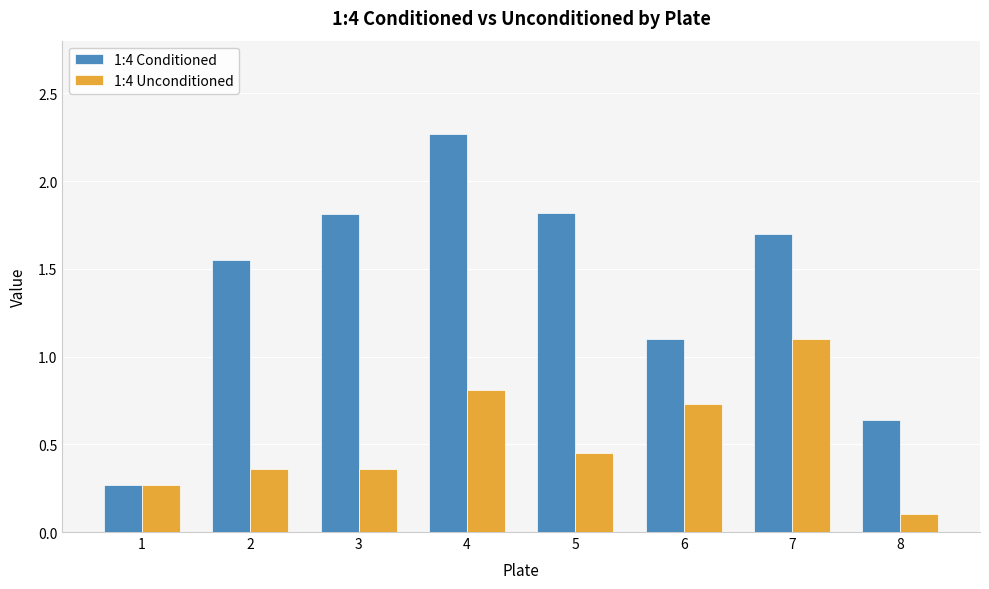

What is the spread (max minus min) of values at 4?

1.5